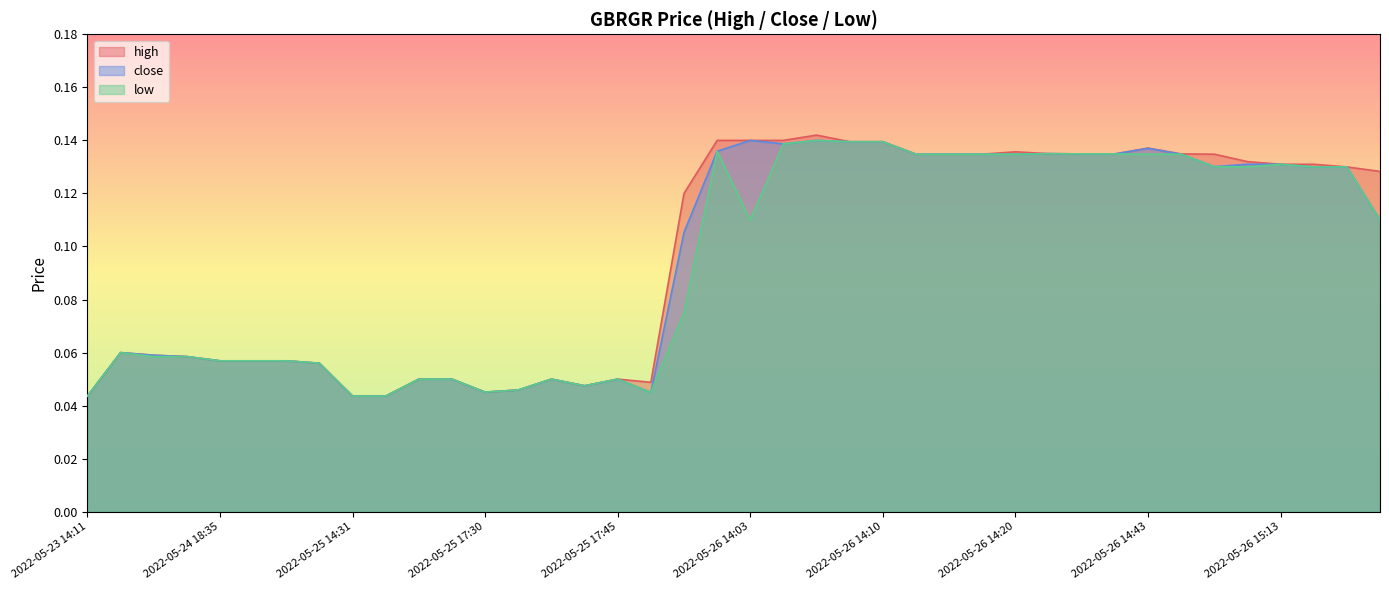

What is the total value across all series at 2022-05-26 14:43?

0.4